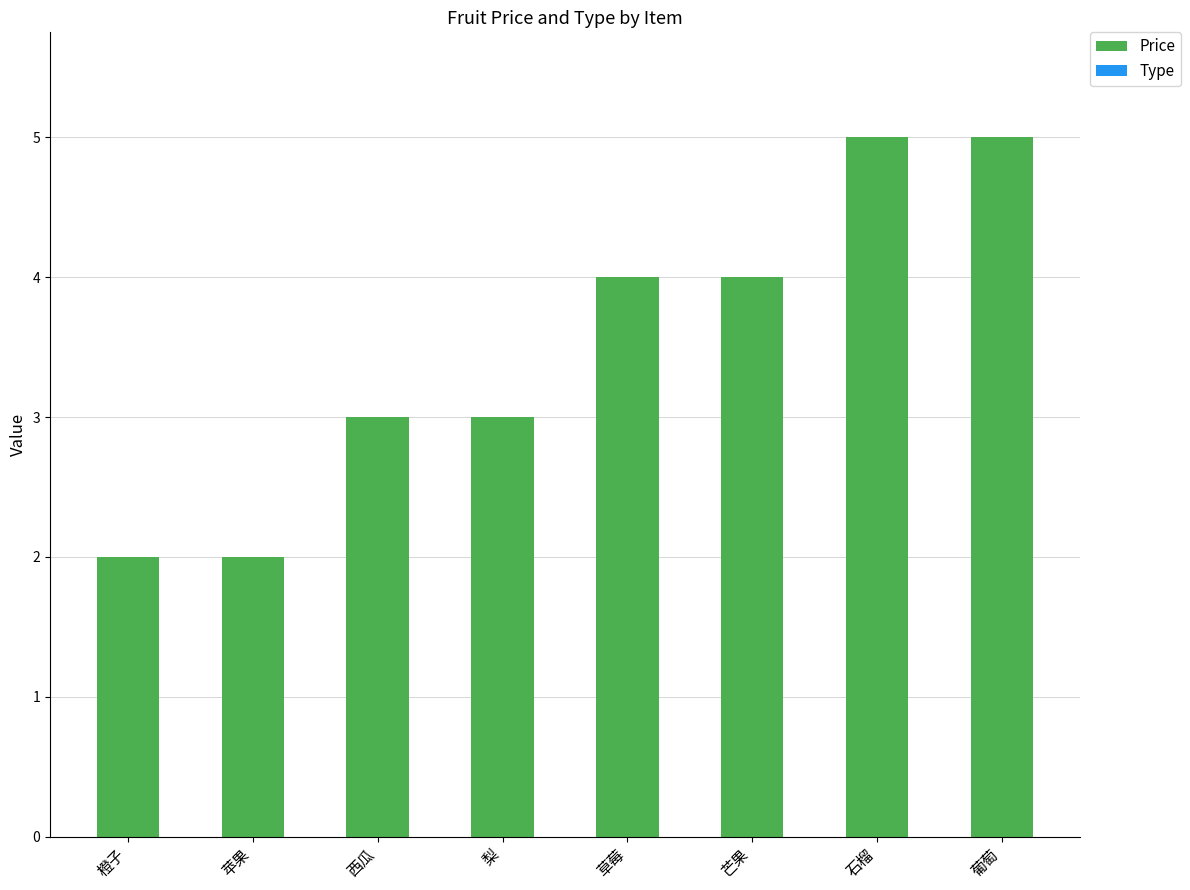

True or false: the data shows 2 at 苹果.

True